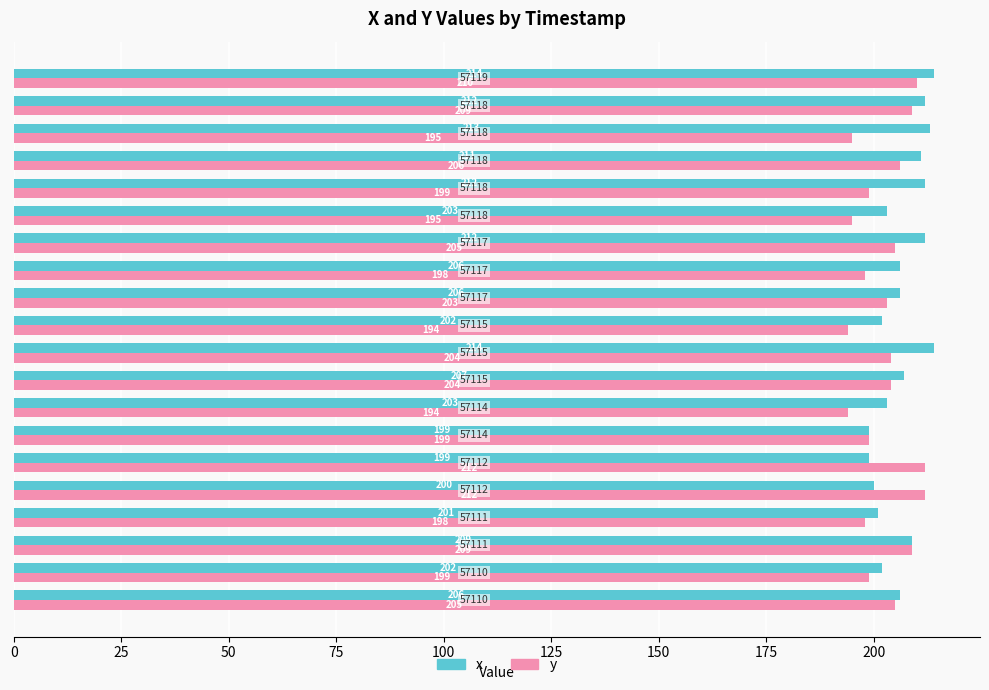

What is the difference between the second highest and second lowest values in the x series?

15